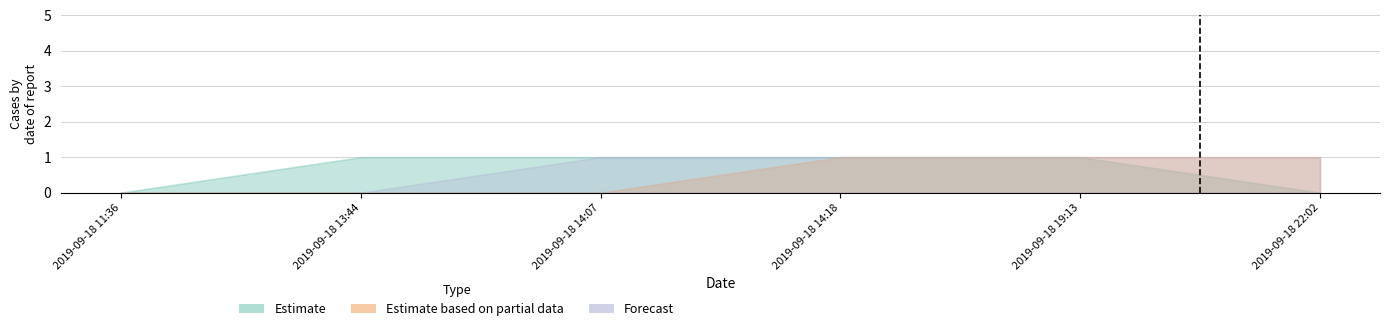

Where is Forecast nearest to the value 0?

2019-09-18 11:36